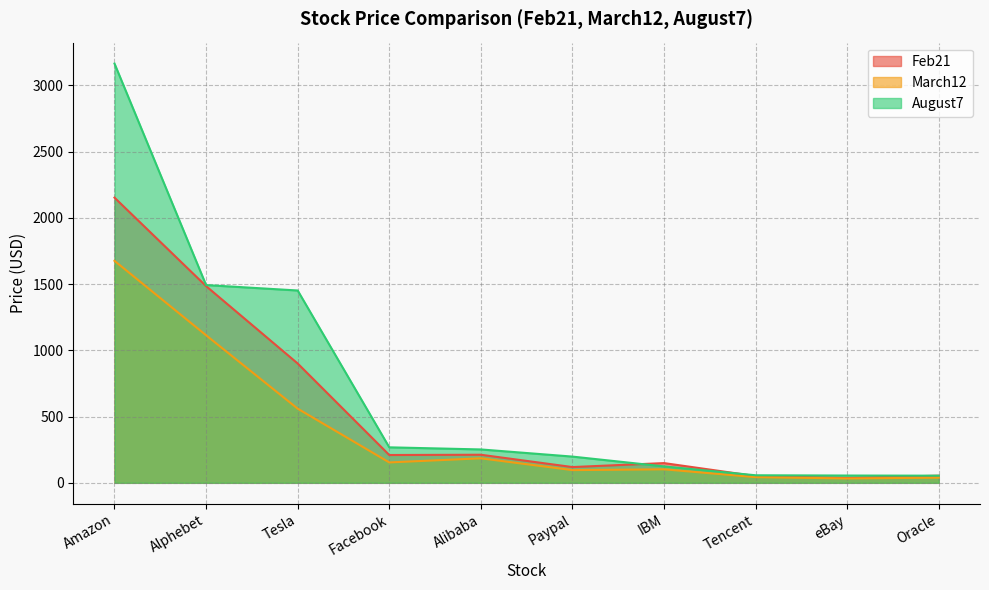

Does the chart display data point markers on the line(s)?

No